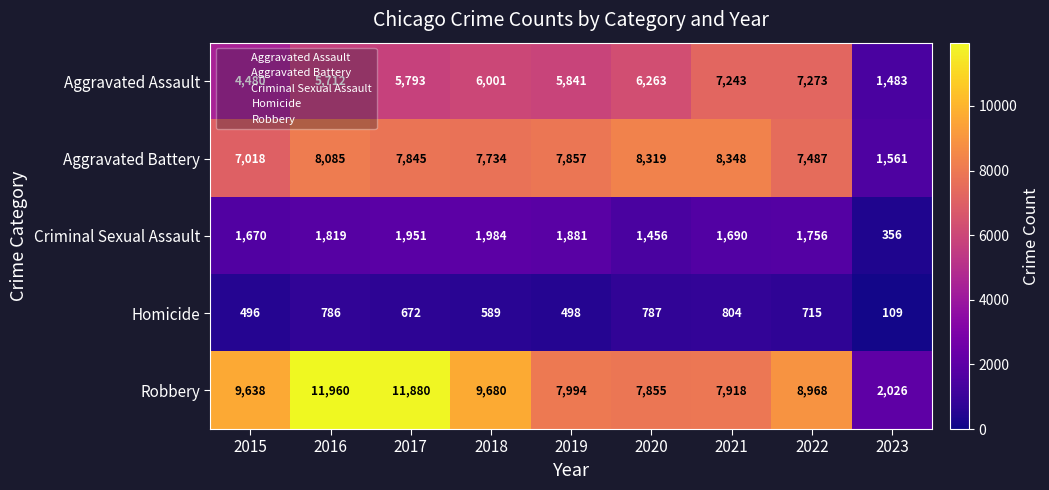

Count the number of data series in this chart.

5